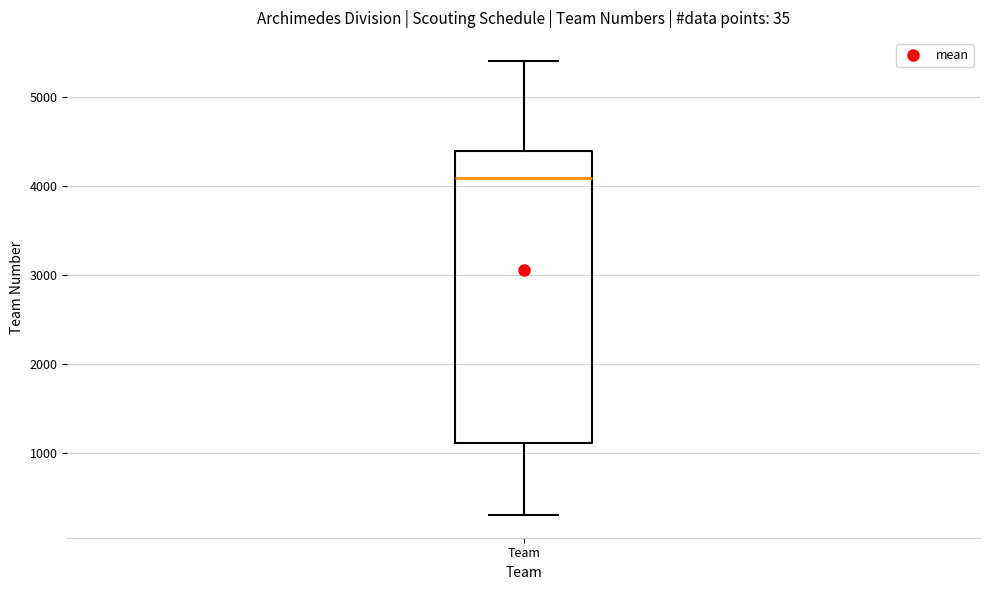

Where does the lower whisker of the box for Team end on the y-axis? The values are not printed on the chart, so give them approximately, as read against the axis.

300